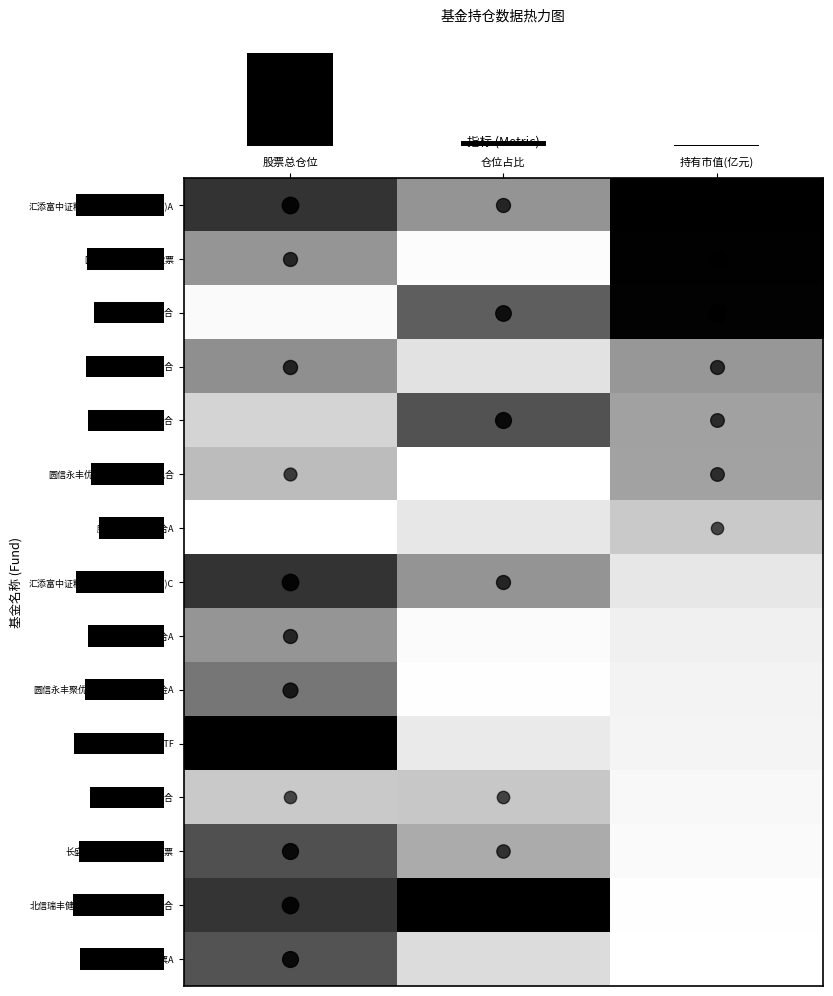

Reading left to right, extract all data points from this chart.

row_0: 0.8	0.5	1.0
row_1: 0.5	0.0	1.0
row_2: 0.0	0.7	1.0
row_3: 0.5	0.2	0.5
row_4: 0.3	0.7	0.5
row_5: 0.4	0.0	0.5
row_6: 0.0	0.2	0.3
row_7: 0.8	0.5	0.2
row_8: 0.5	0.0	0.1
row_9: 0.6	0.0	0.1
row_10: 1.0	0.2	0.1
row_11: 0.3	0.3	0.1
row_12: 0.8	0.4	0.0
row_13: 0.8	1.0	0.0
row_14: 0.7	0.2	0.0